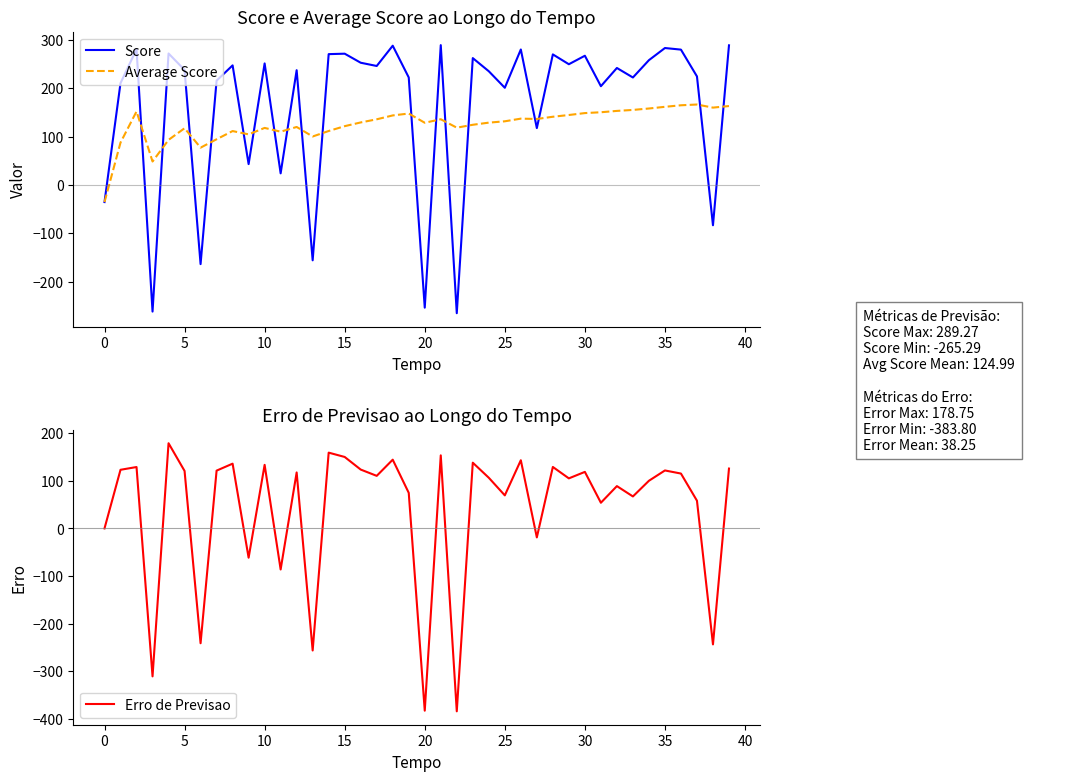

What is the highest value of the Score series?

289.3